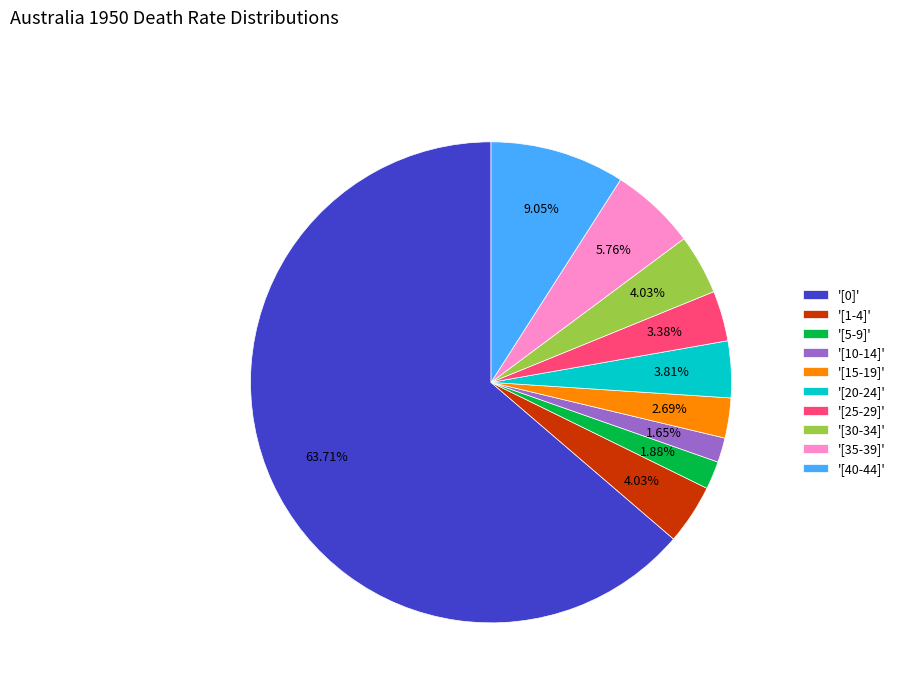

Which slice represents more than half of the pie?

'[0]'